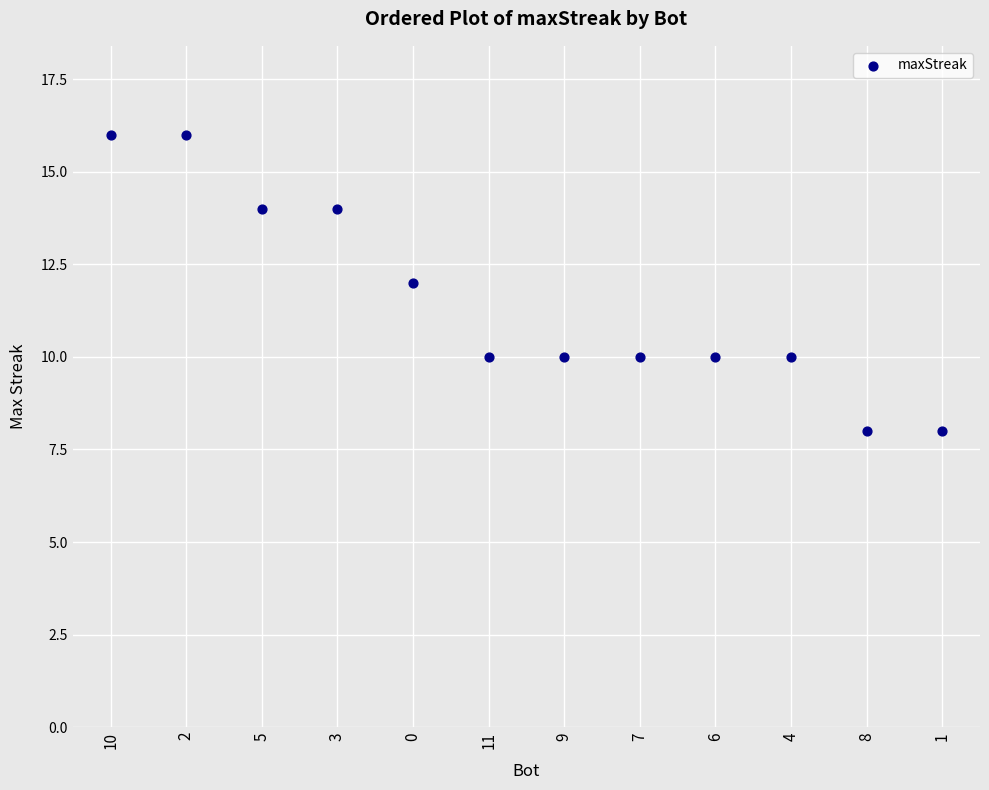

What is the range of Y values (max minus min)?

8